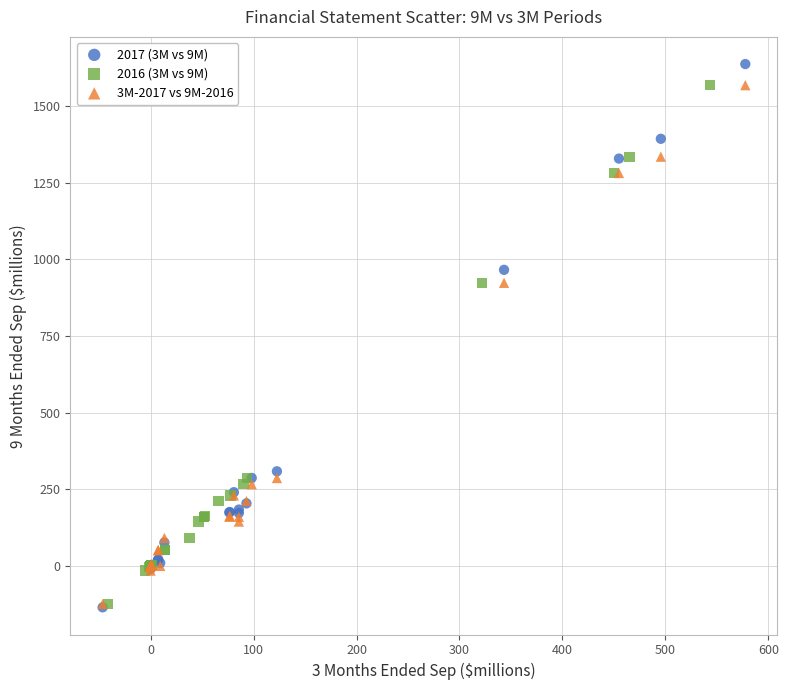

Which series has the widest spread of Y values?

2017 (3M vs 9M)